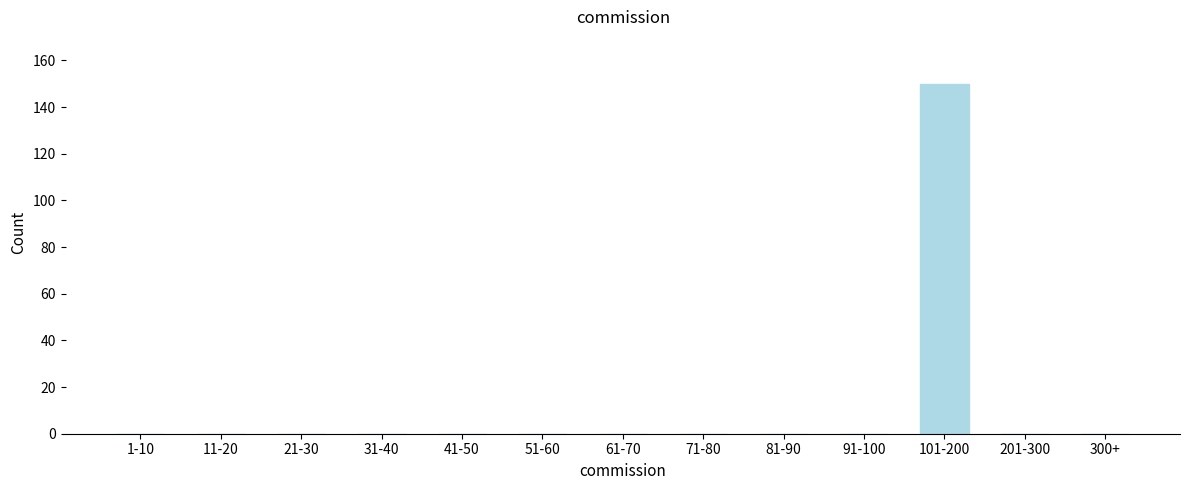

Reading left to right, transcribe all the data shown in this chart.

1-10=0	11-20=0	21-30=0	31-40=0	41-50=0	51-60=0	61-70=0	71-80=0	81-90=0	91-100=0	101-200=150	201-300=0	300+=0